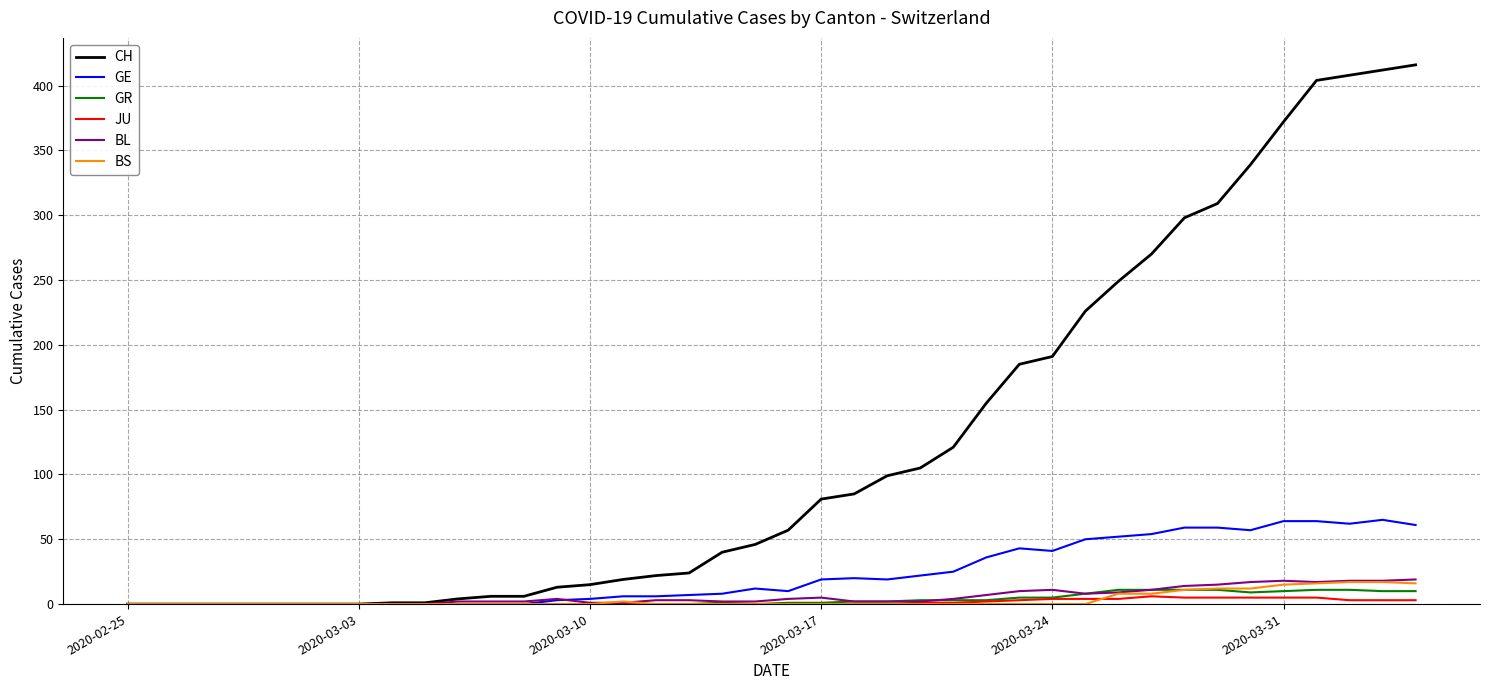

What is the maximum value for CH?

416